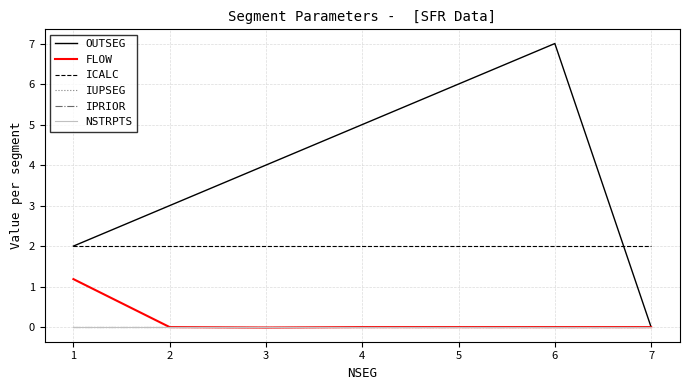

Reading right to left, what are all the values shown in this chart?

OUTSEG: 7=0.0	6=7.0	5=6.0	4=5.0	3=4.0	2=3.0	1=2.0
FLOW: 7=0.0	6=0.0	5=0.0	4=0.0	3=-0.0	2=0.0	1=1.2
ICALC: 7=2.0	6=2.0	5=2.0	4=2.0	3=2.0	2=2.0	1=2.0
IUPSEG: 7=0.0	6=0.0	5=0.0	4=0.0	3=0.0	2=0.0	1=0.0
IPRIOR: 7=0.0	6=0.0	5=0.0	4=0.0	3=0.0	2=0.0	1=0.0
NSTRPTS: 7=0.0	6=0.0	5=0.0	4=0.0	3=0.0	2=0.0	1=0.0